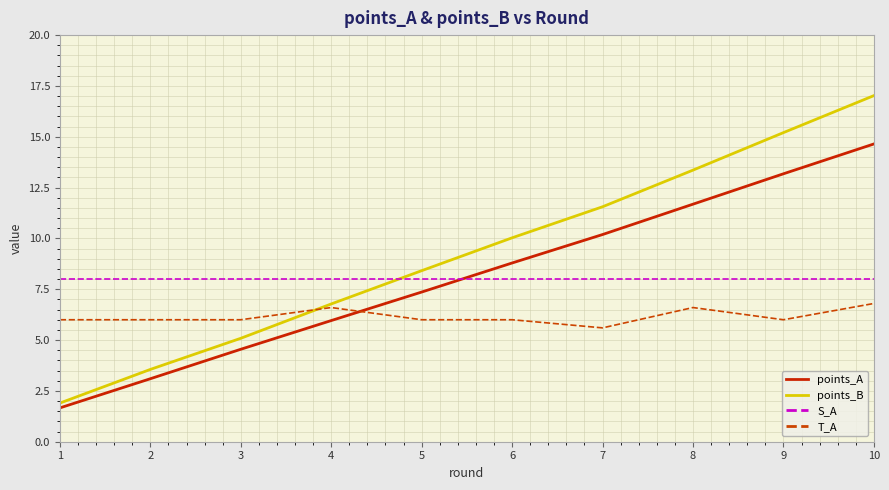

How many intersections are there between T_A and points_A?

1